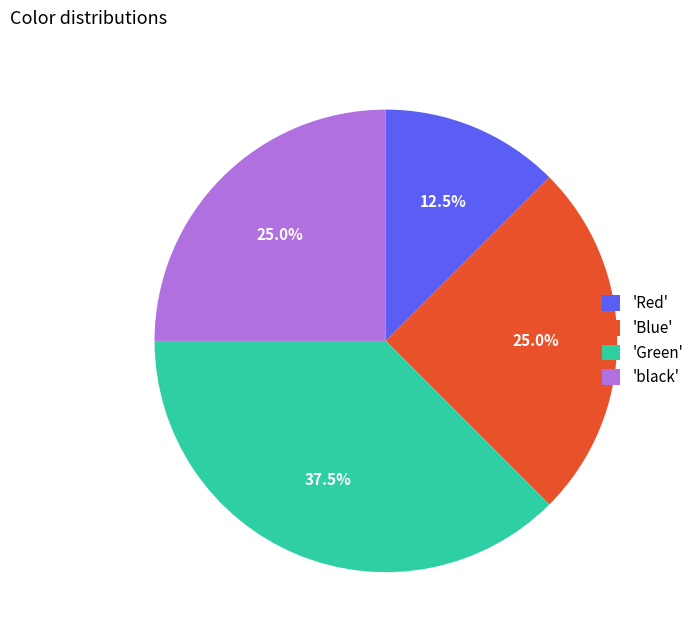

Which has a higher value, 'Green' or 'black'?

'Green'